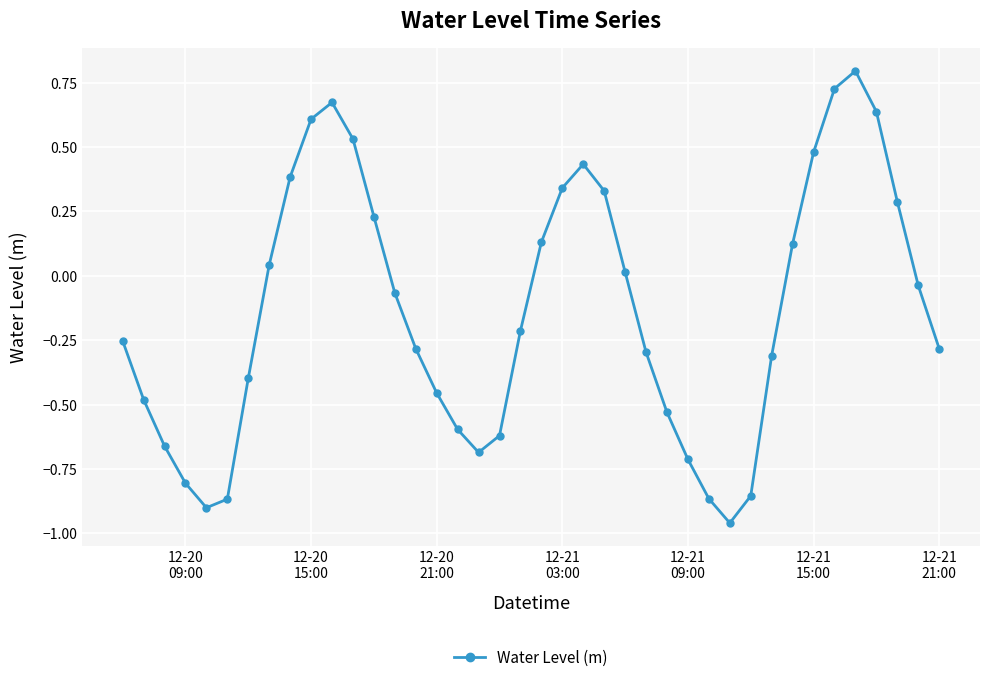

What is the maximum value shown in the chart?

0.8